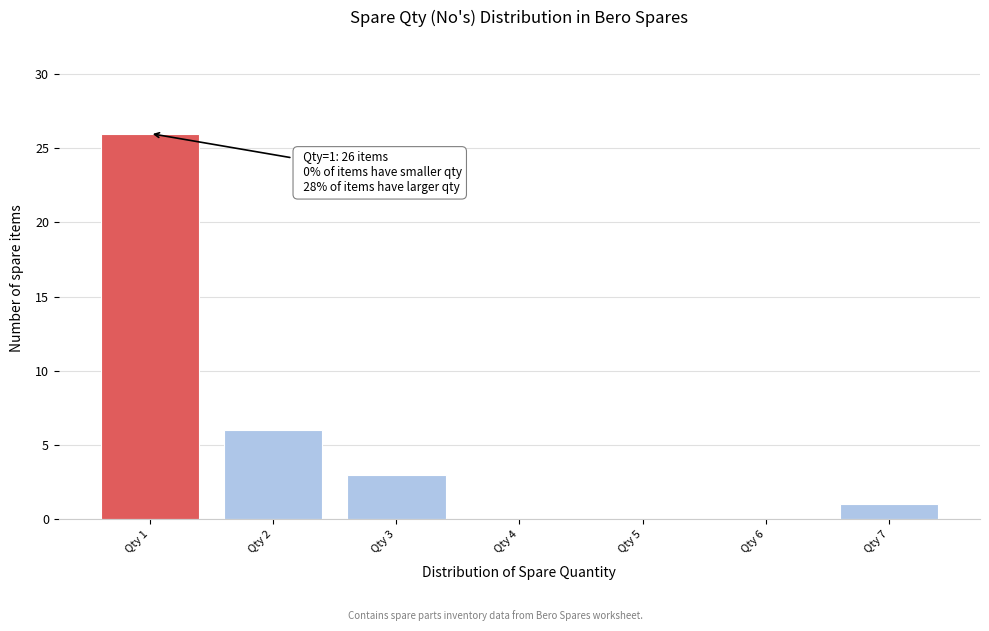

Over which range of the x-axis is the bar tallest?

0.5 to 1.5